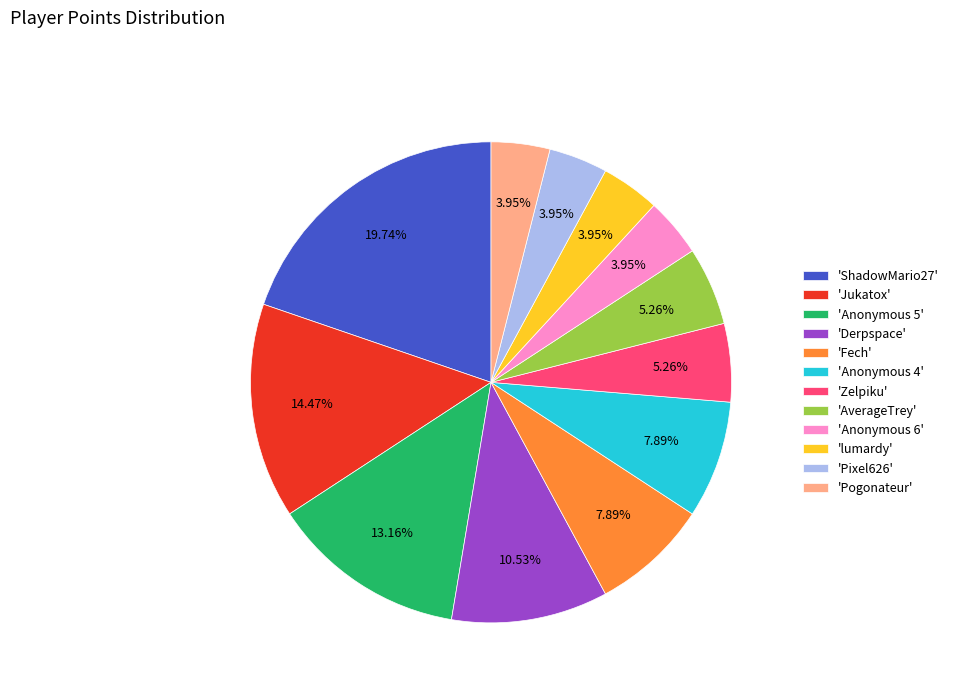

Approximately how many times larger is the value at 'Zelpiku' compared to 'Pixel626'?

1.3